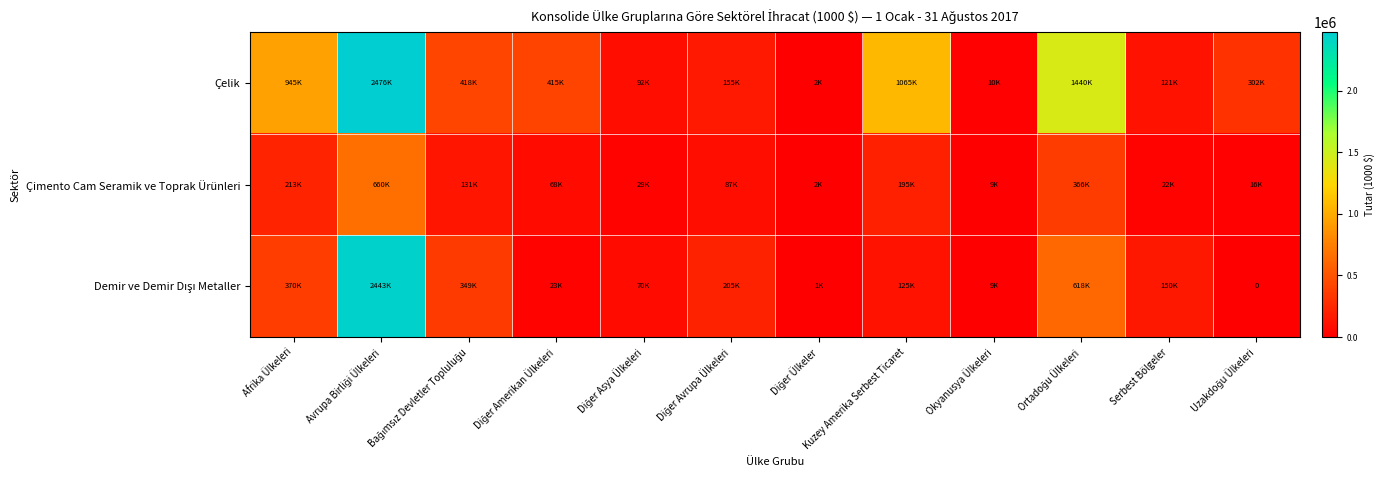

At which category is the sum across all series the highest?

Avrupa Birliği Ülkeleri